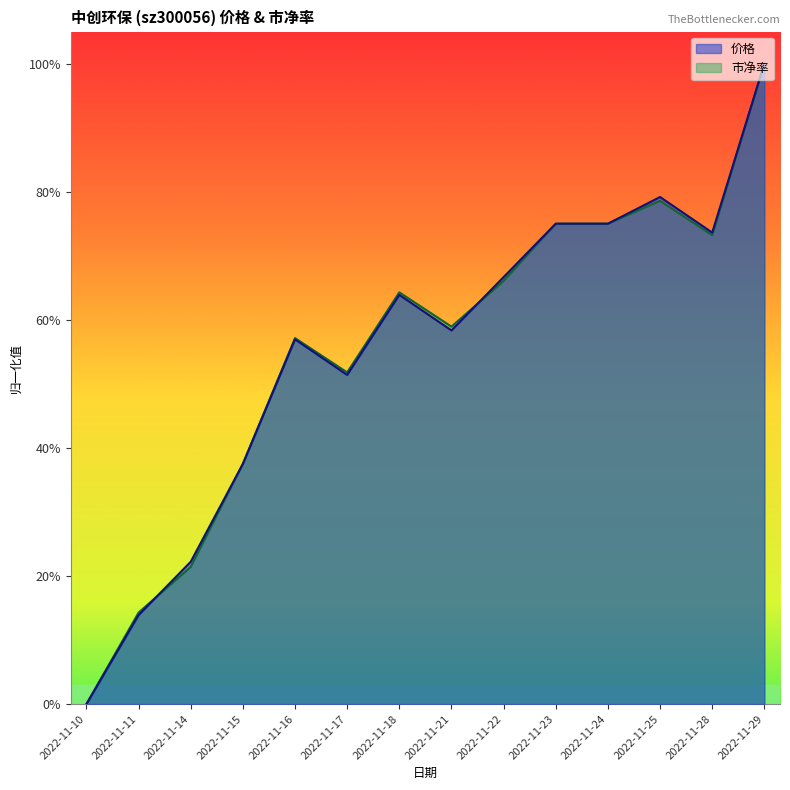

At which category does 市净率 reach its first local peak?

2022-11-16